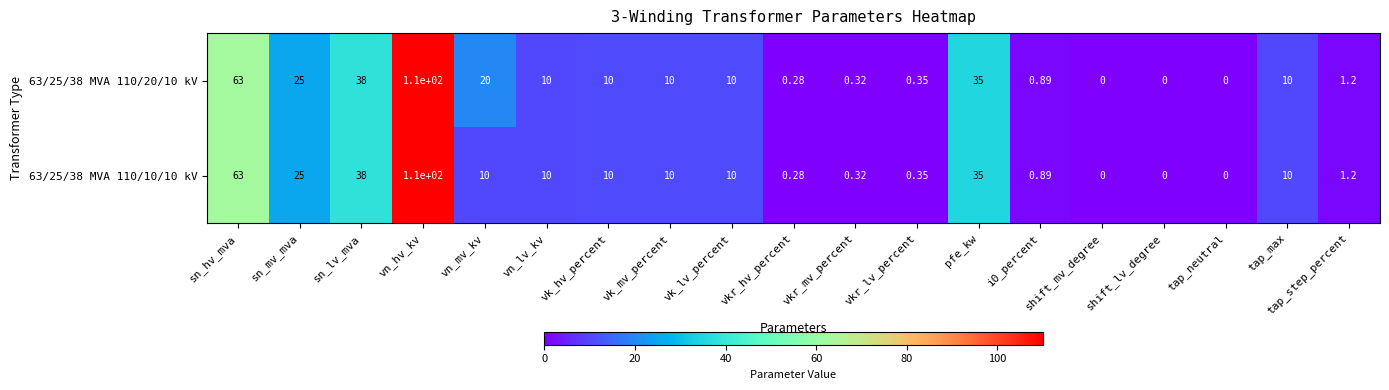

Where does the 63/25/38 MVA 110/20/10 kV series first go above 10?

sn_hv_mva